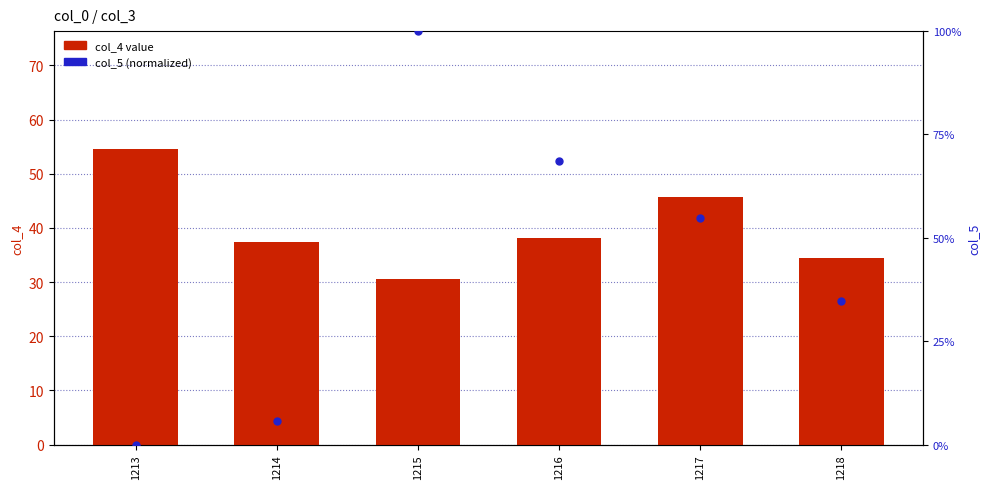

What is the total value across all series at 1214?

43.1